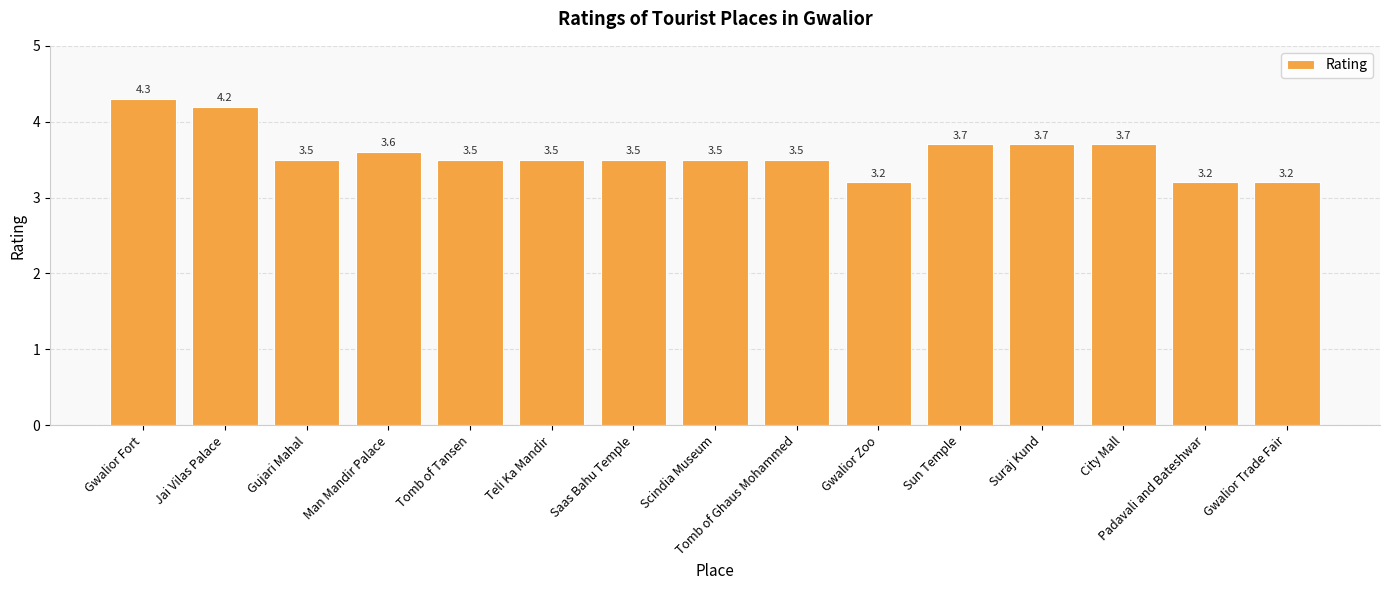

What is the sum of the values at Jai Vilas Palace and Gwalior Zoo?

7.4